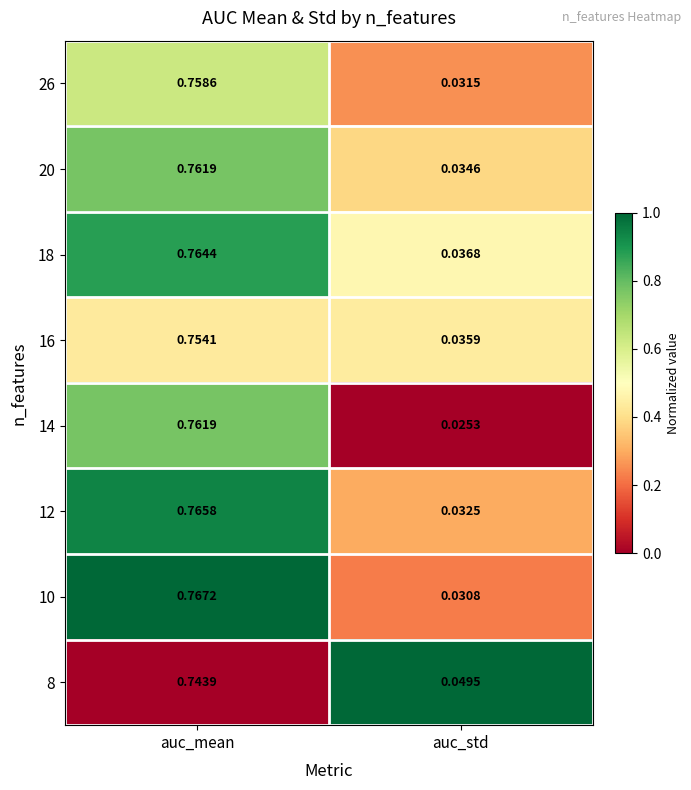

Rank the categories by 16 value from highest to lowest.

auc_mean, auc_std